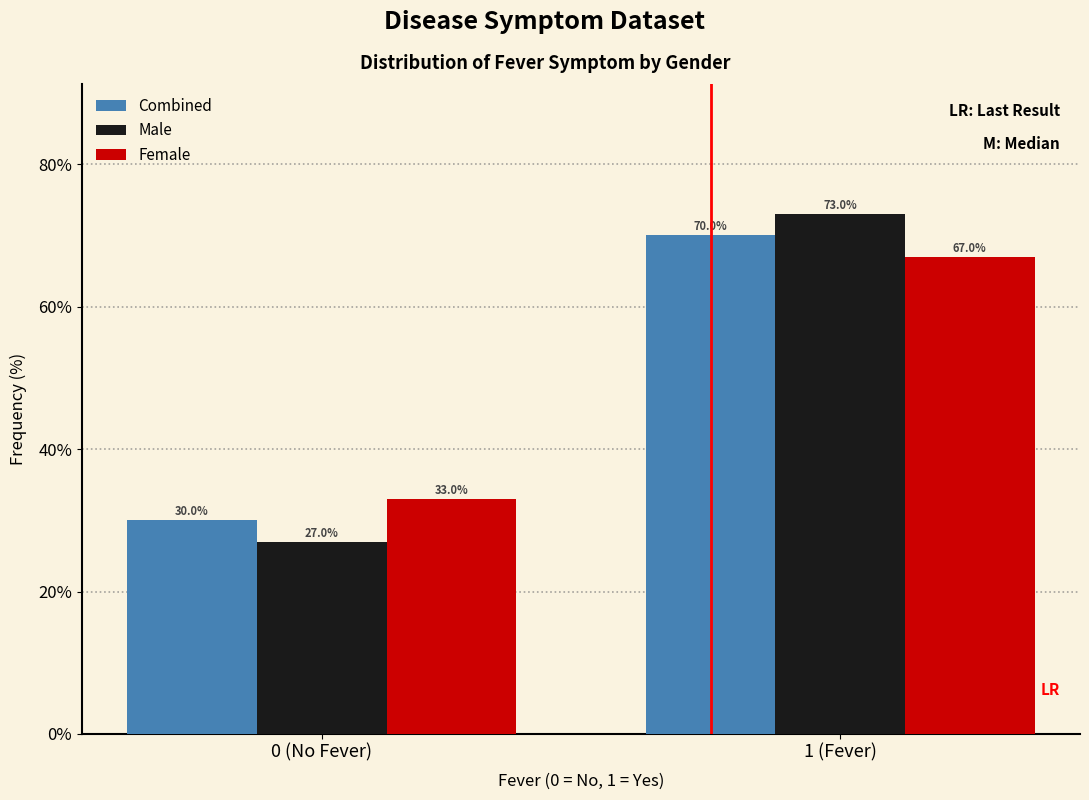

Reading left to right, transcribe all the data shown in this chart.

Combined: 30	70
Male: 27	73
Female: 33	67